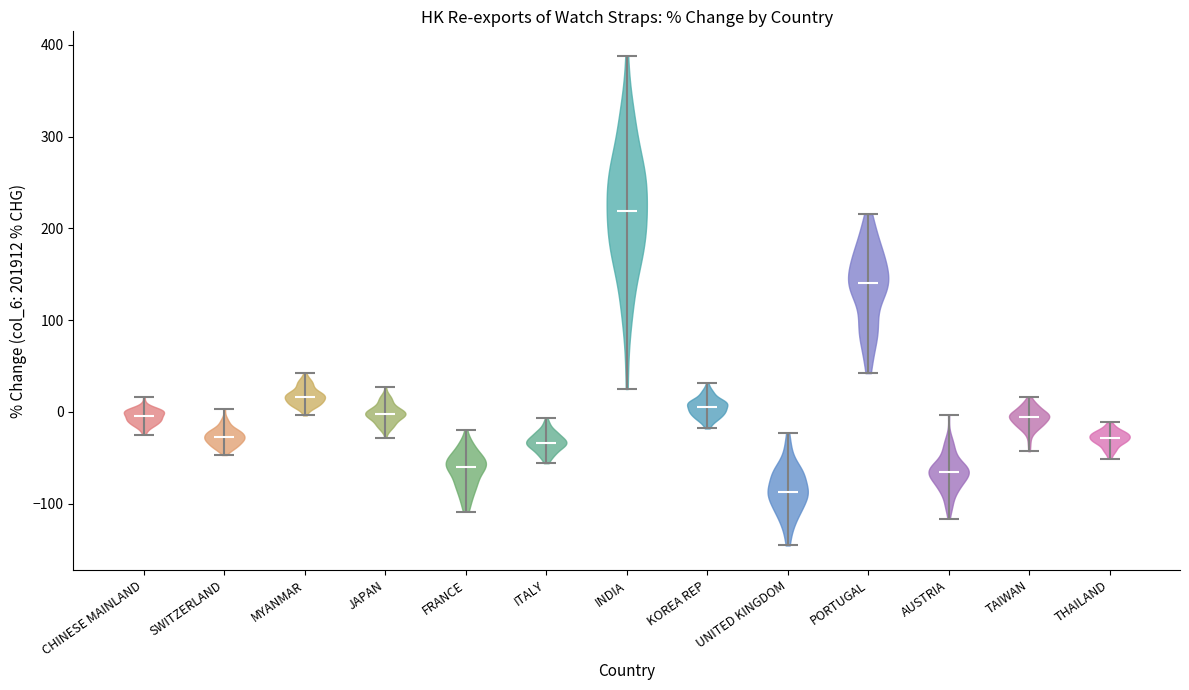

What is the highest point the violin for FRANCE reaches on the y-axis? The values are not printed on the chart, so give them approximately, as read against the axis.

-20